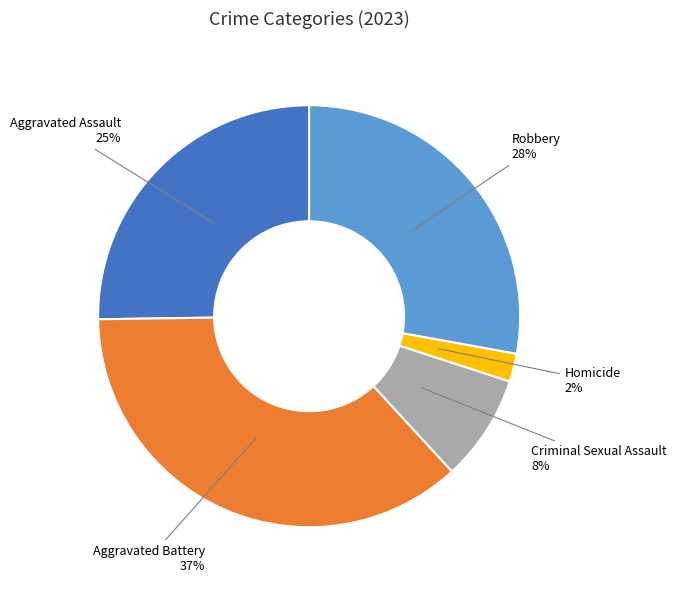

Is it true that Aggravated Assault is 12% of the pie?

False